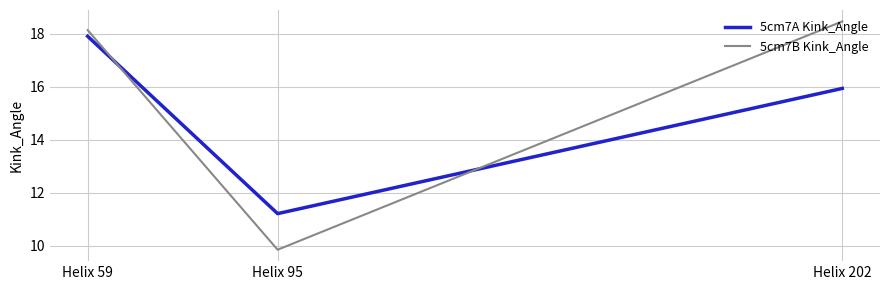

The 5cm7B Kink_Angle series shows 18.5 at Helix 202. True or false?

True